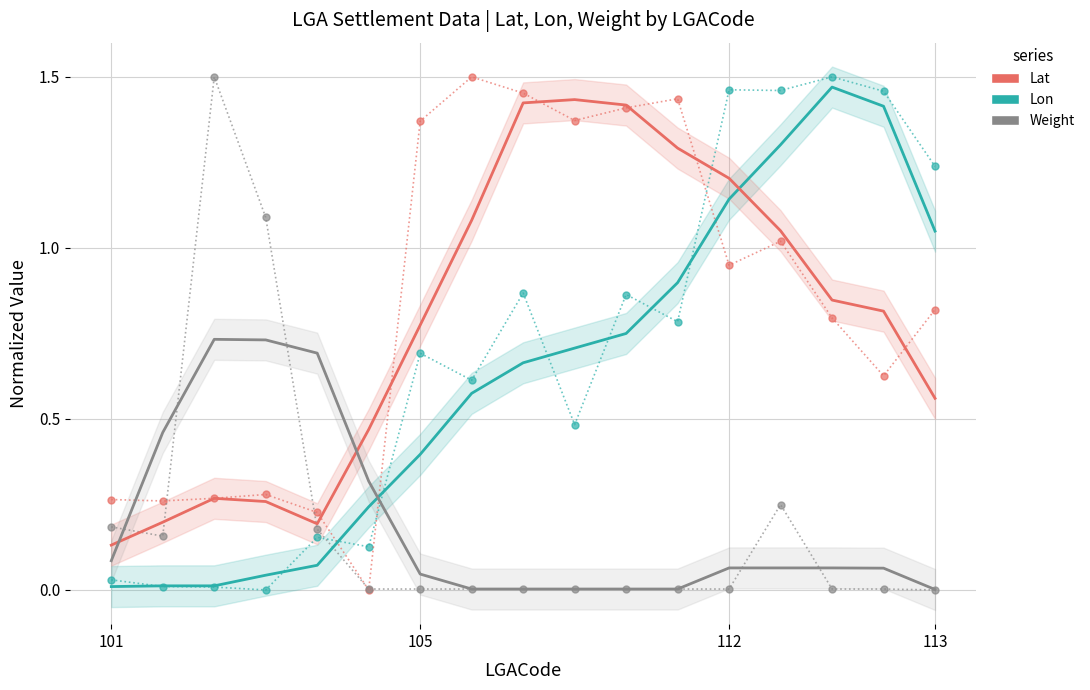

What is the difference between the Lat (smooth) values at 10 and 4?

1.2